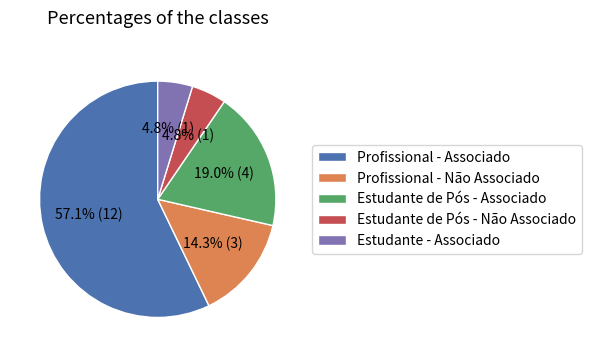

To the nearest percent, what portion does Profissional - Associado represent?

57%